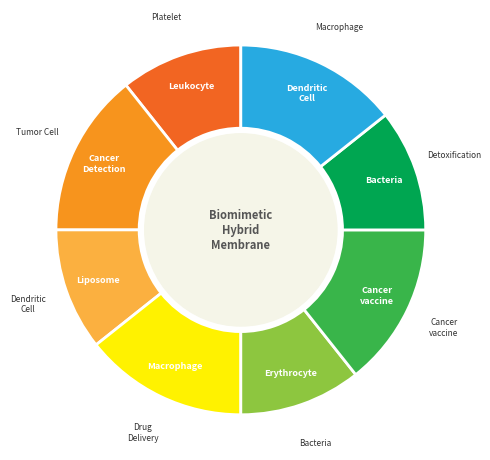

Is there any slice that represents more than half of the pie?

No